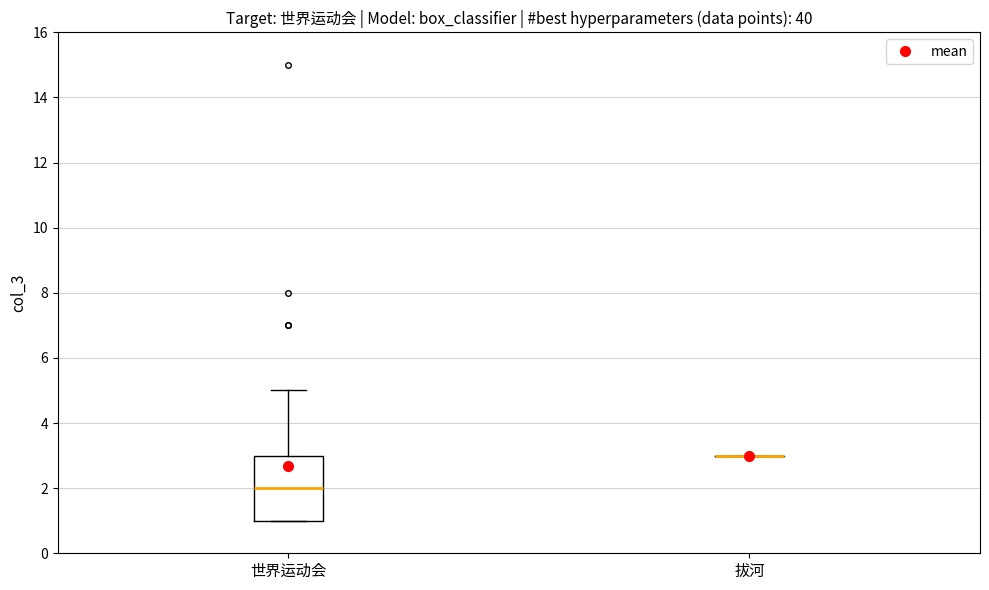

Which box is the tallest, from its lower edge to its upper edge?

世界运动会